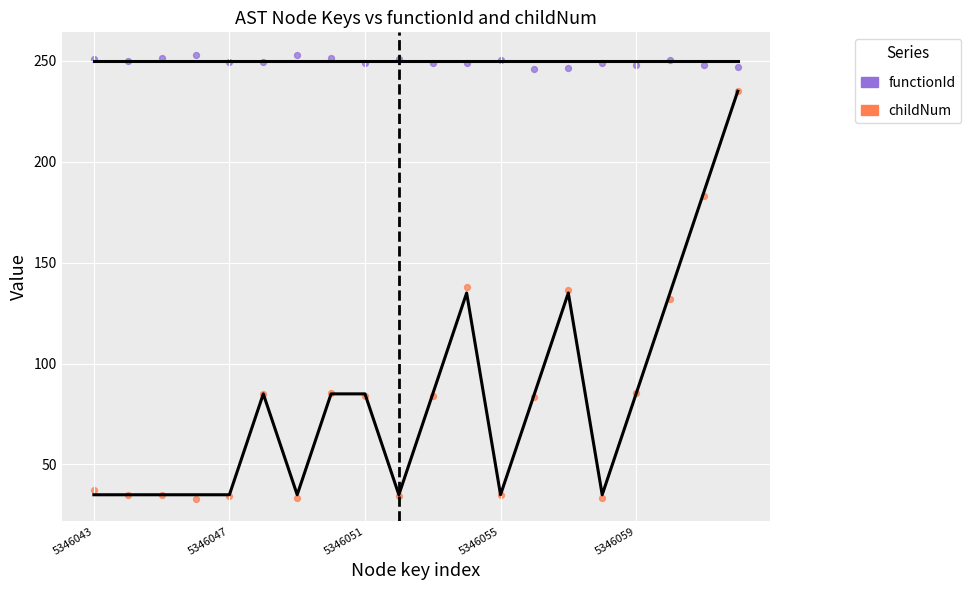

Which series contains the lowest Y value?

childNum